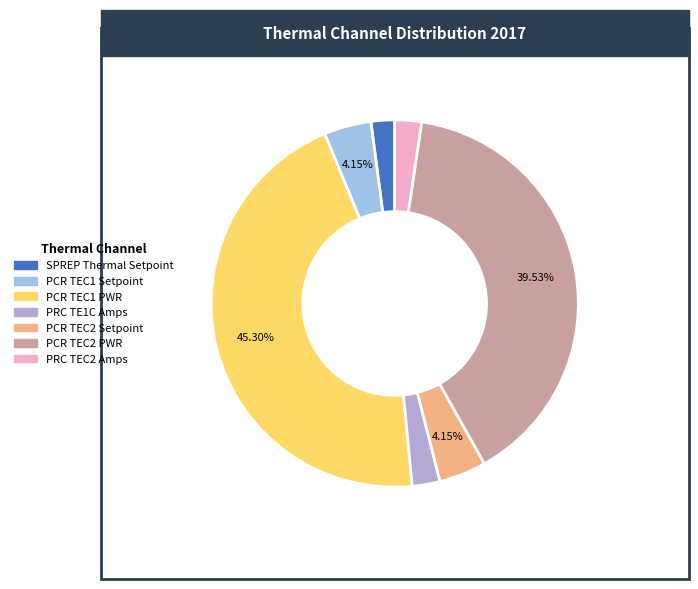

Do PCR TEC1 PWR and PRC TE1C Amps together represent more than half of the pie?

No